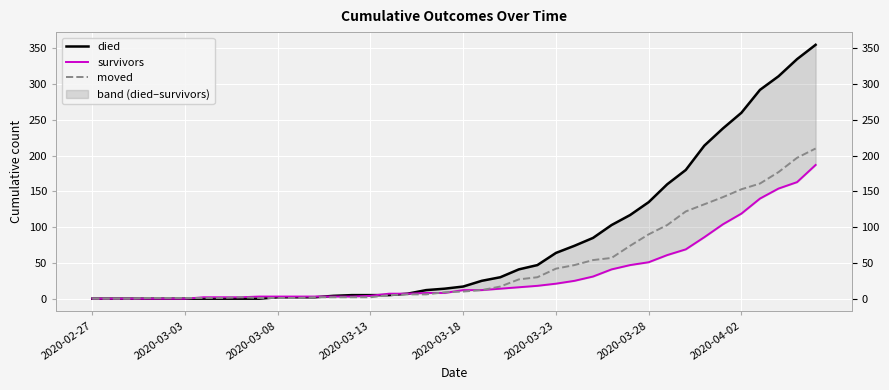

At 2020-03-28, list the series in order from largest to smallest.

died, moved, survivors